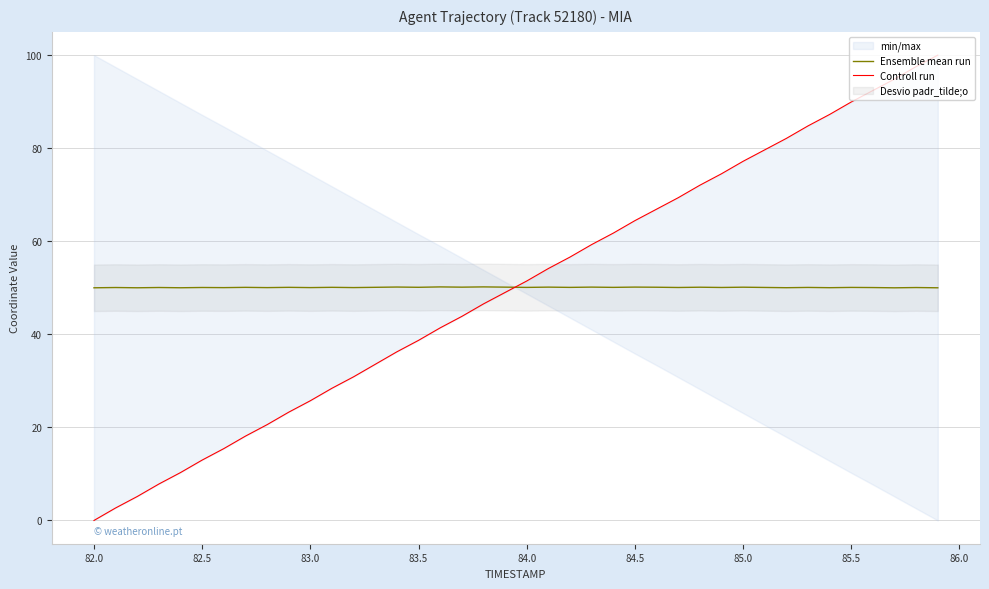

Is it true that Ensemble mean run equals 50.1 at 83.5?

True